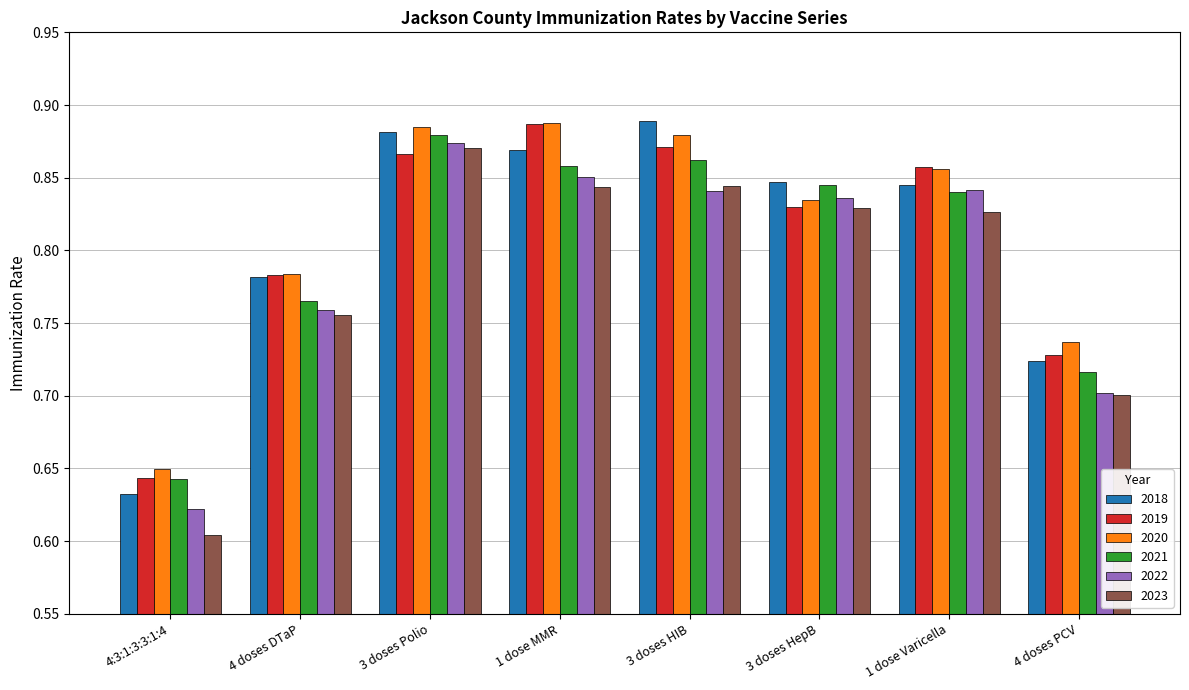

Which series has the largest total across all categories?

2020